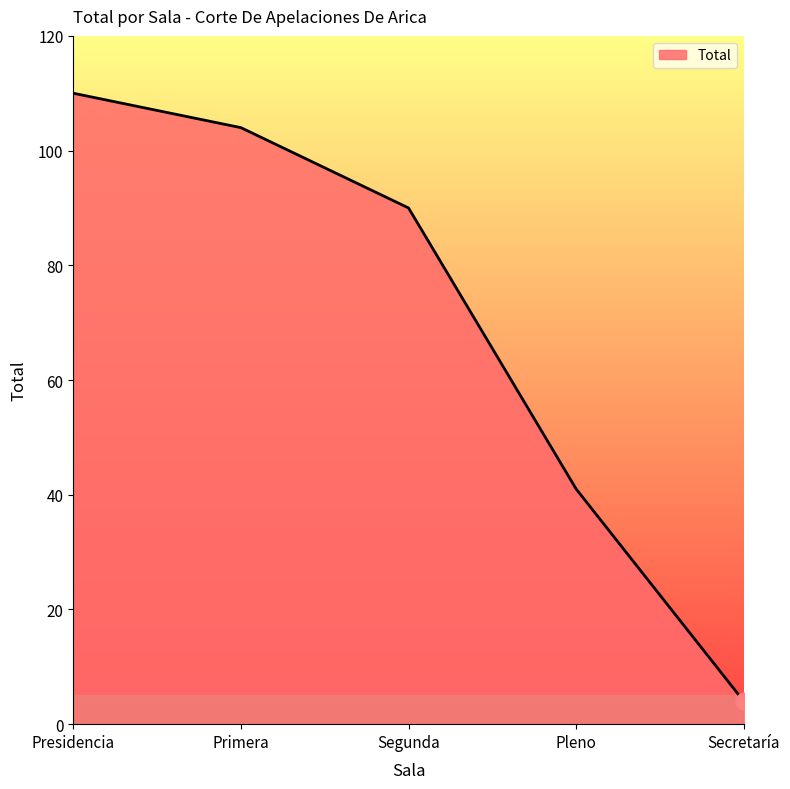

What position from the left is Pleno?

4